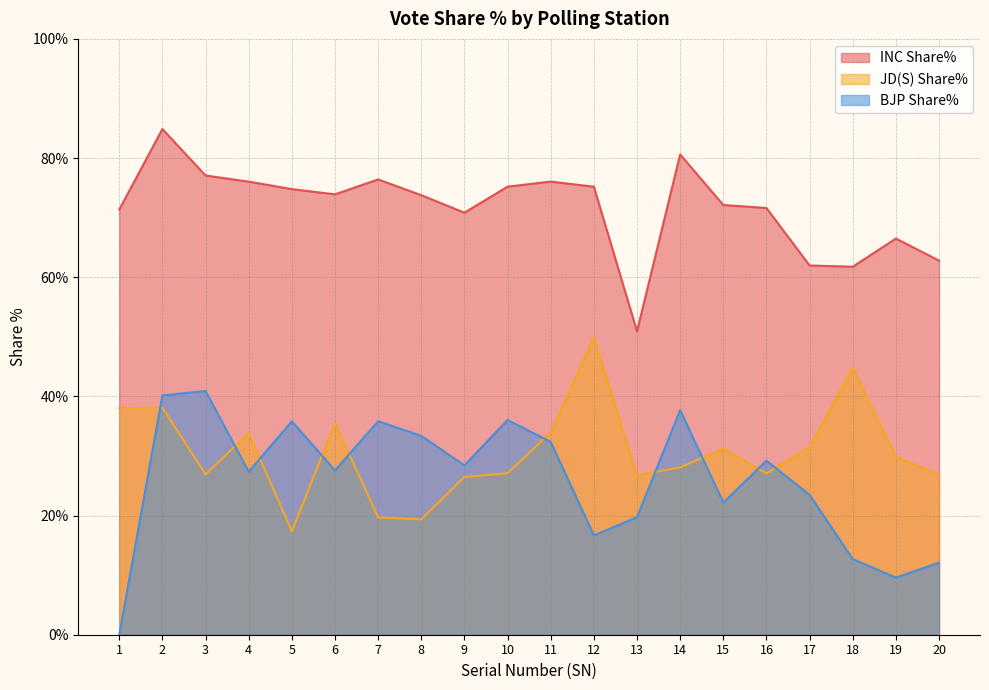

Is the value of BJP Share% at 13 greater than the value of INC Share% at 8?

No